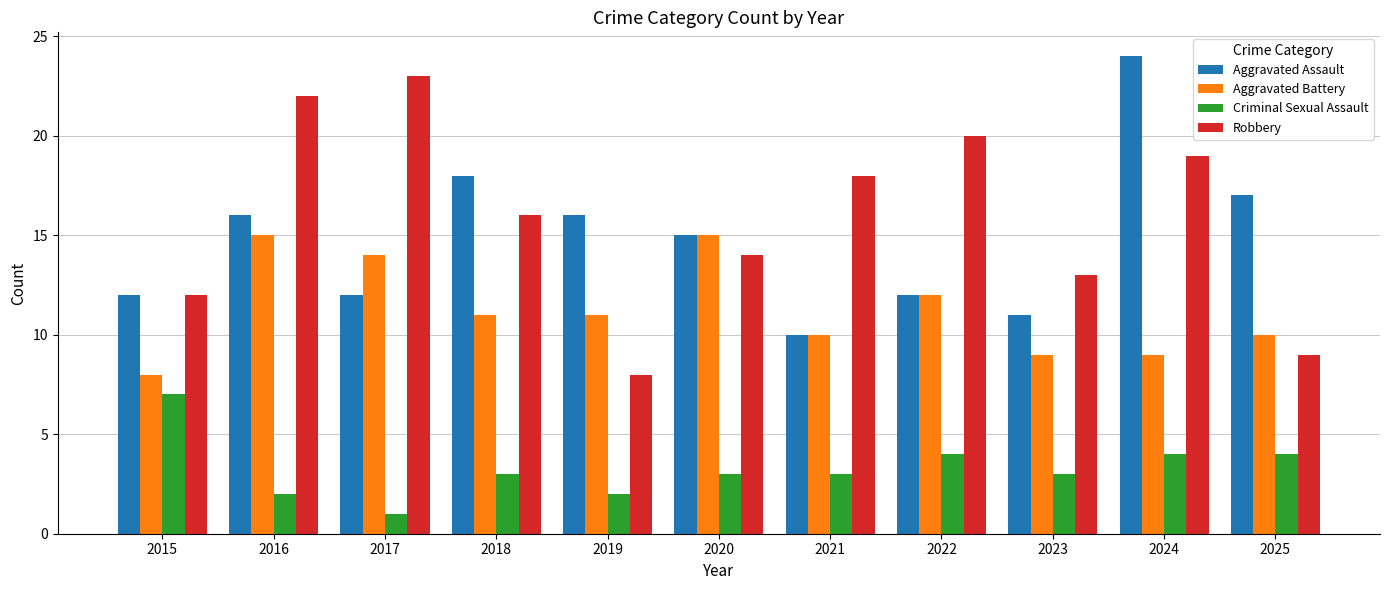

What is the difference between the second highest and minimum values in the Criminal Sexual Assault series?

3